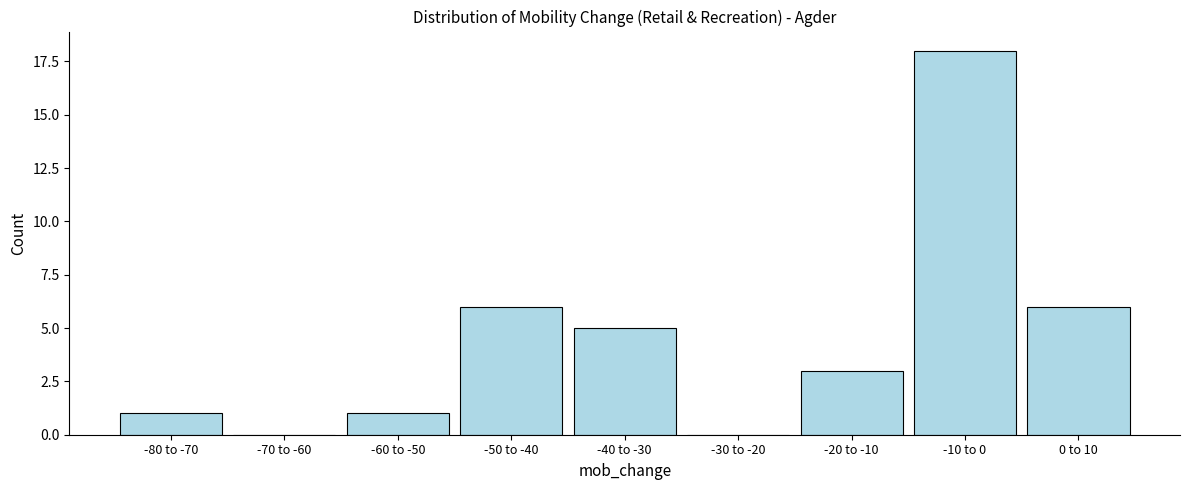

Reading left to right, what are all the values shown in this chart?

-80 to -70=1	-70 to -60=0	-60 to -50=1	-50 to -40=6	-40 to -30=5	-30 to -20=0	-20 to -10=3	-10 to 0=18	0 to 10=6